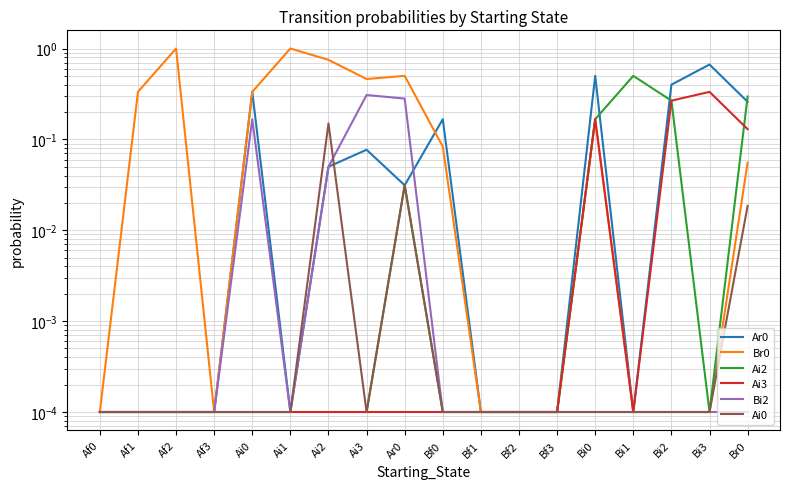

How many lines are shown in the chart?

6